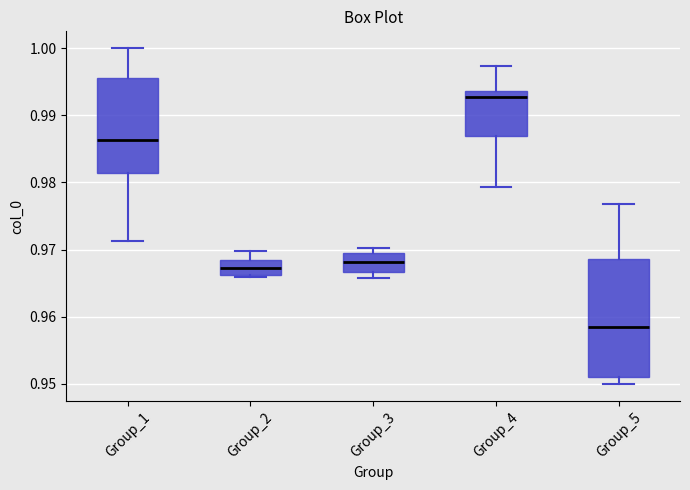

Reading left to right, read every box against the y-axis: the position of its median line, the range the box covers, and the ends of its whiskers. The values are not printed on the chart, so give them approximately, as read against the axis.

Group_1: median 0.986, box 0.981 to 0.996, whiskers 0.971 to 1.000
Group_2: median 0.967, box 0.966 to 0.968, whiskers 0.966 (just below the box's lower edge) to 0.970
Group_3: median 0.968, box 0.967 to 0.970, whiskers 0.966 to 0.970 (just above the box's upper edge)
Group_4: median 0.993, box 0.987 to 0.994, whiskers 0.979 to 0.997
Group_5: median 0.959, box 0.951 to 0.969, whiskers 0.950 to 0.977